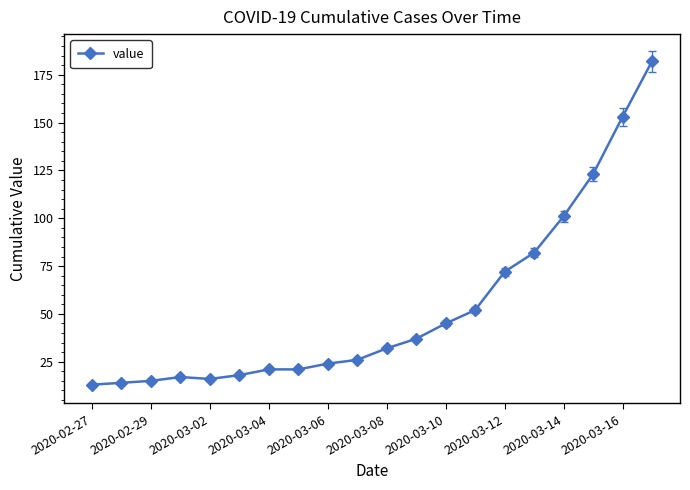

True or false: the data has more than 2 interior local peaks.

False